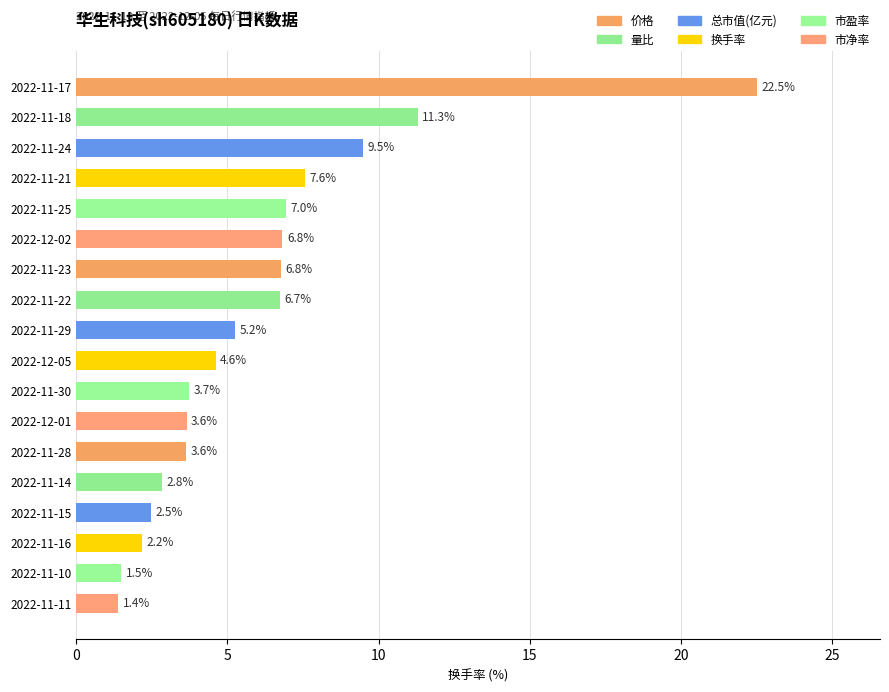

What is the change in value from 2022-11-25 to 2022-11-10?

-5.5